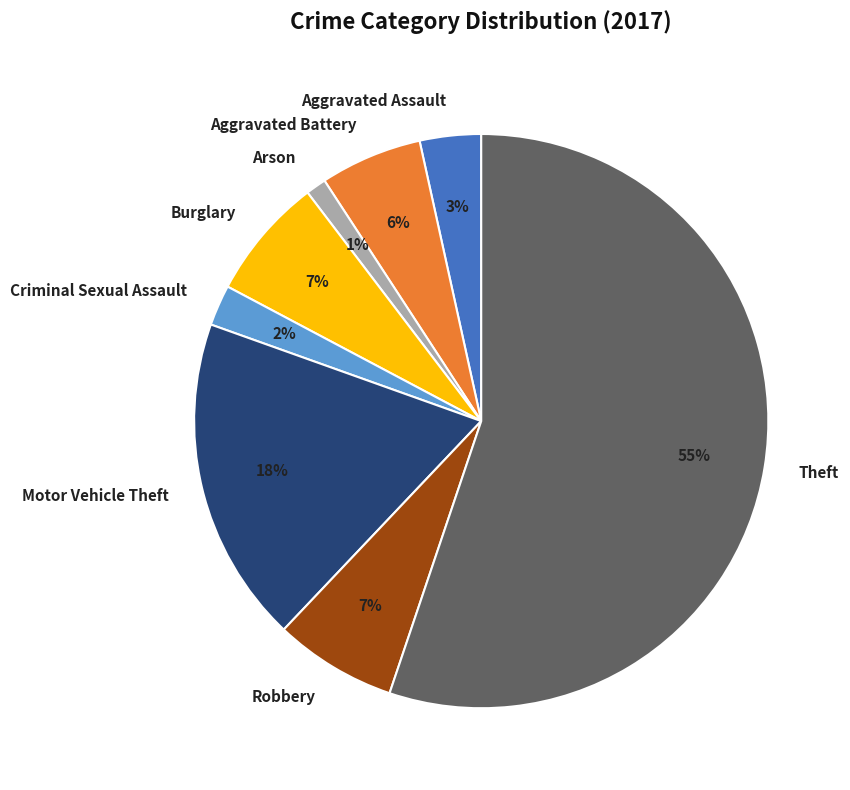

Which category has the smallest portion of the pie?

Arson